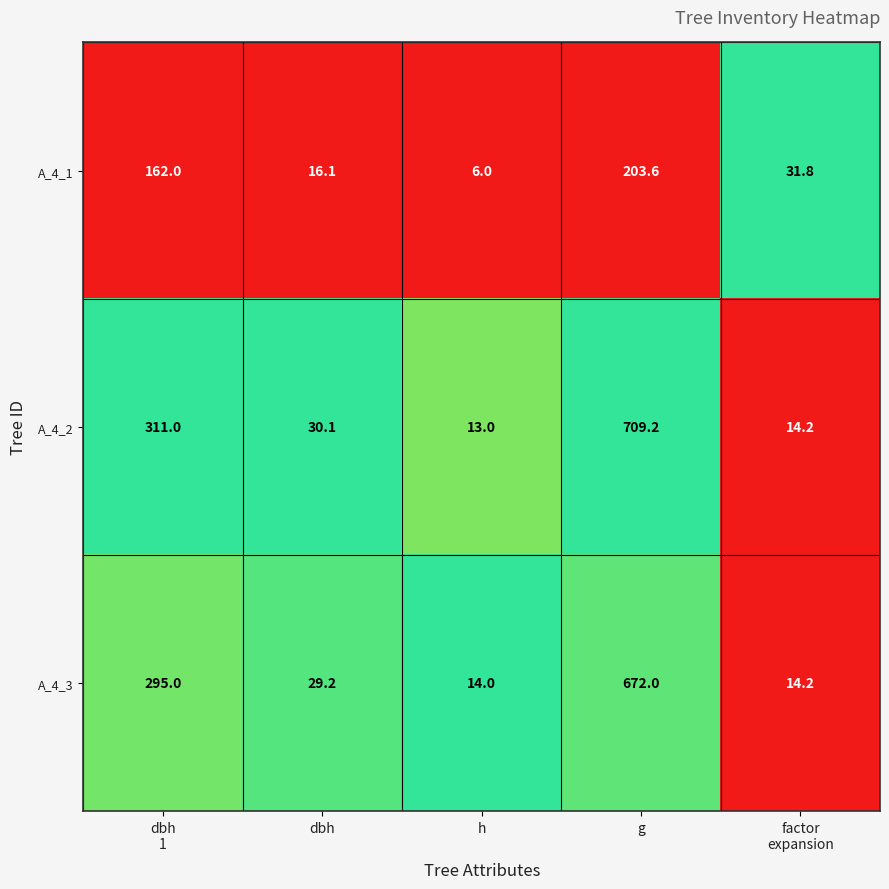

How many data points does each series have?

5